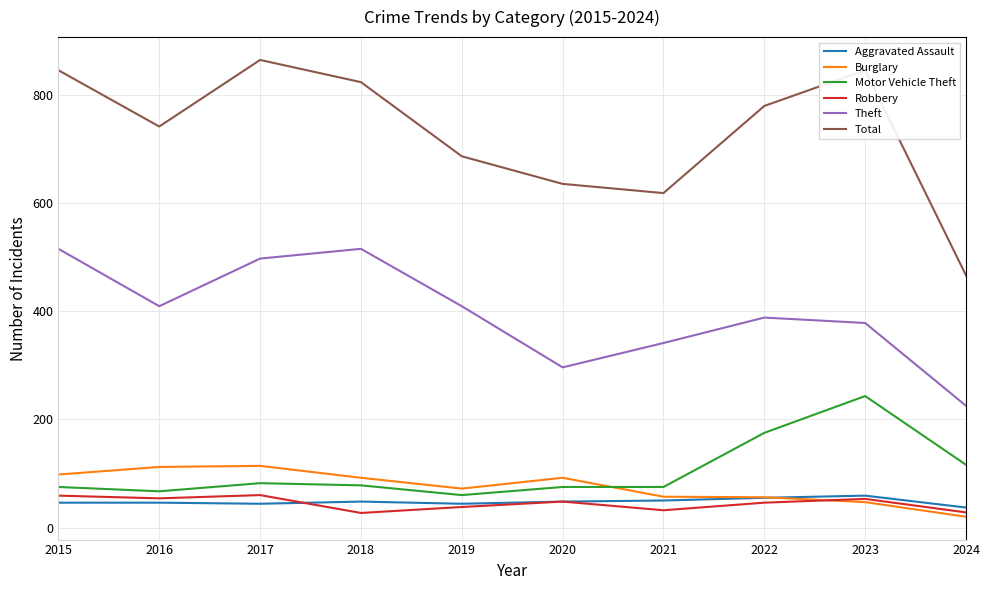

At which label does Total reach its minimum?

2024